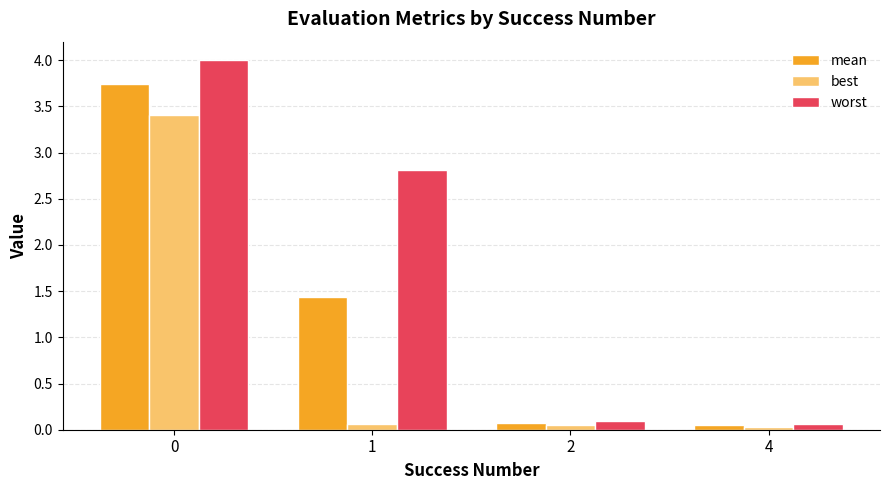

List the series in order of their peak value, lowest first.

best, mean, worst